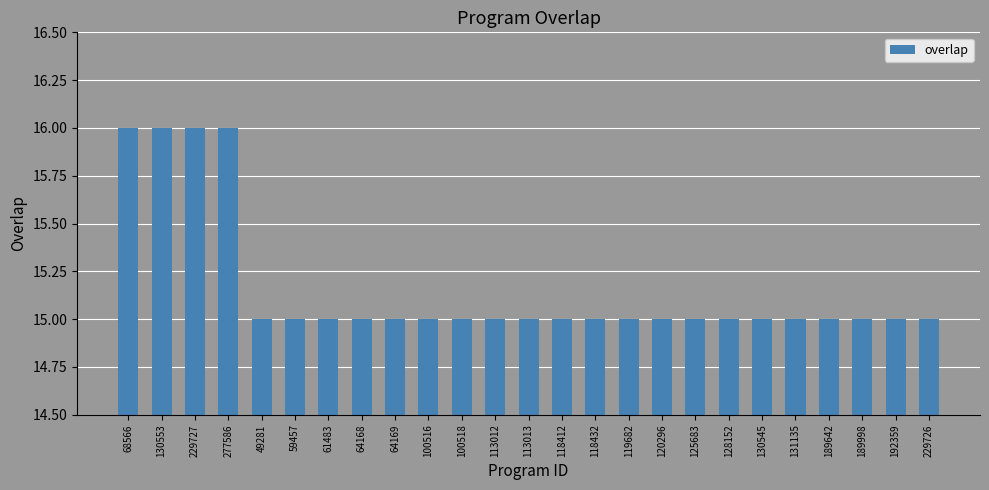

What is the minimum value shown in the chart?

15